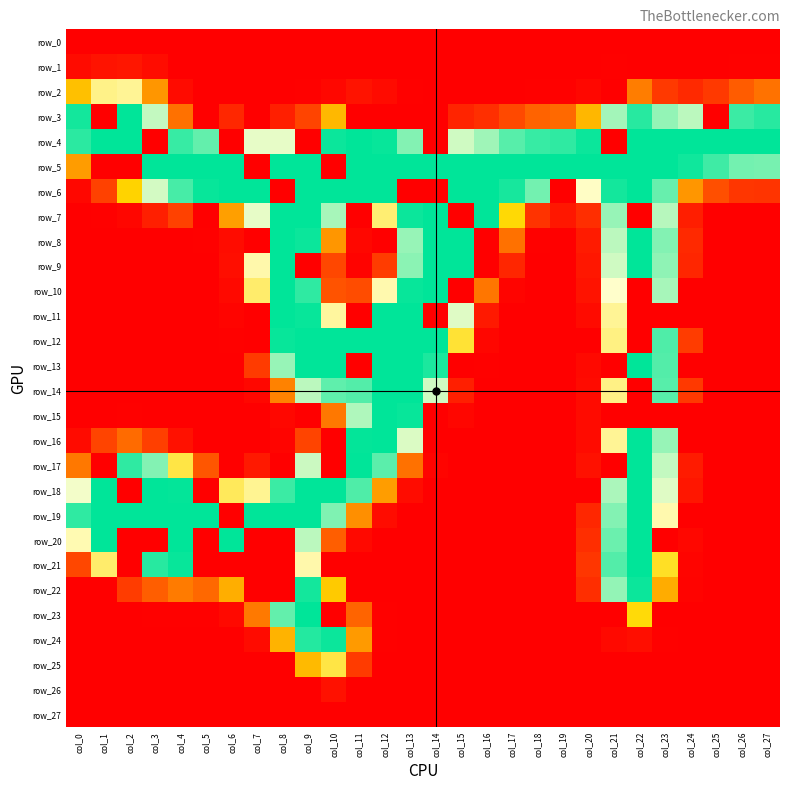

Between col_8 and col_13, which is larger?

col_8